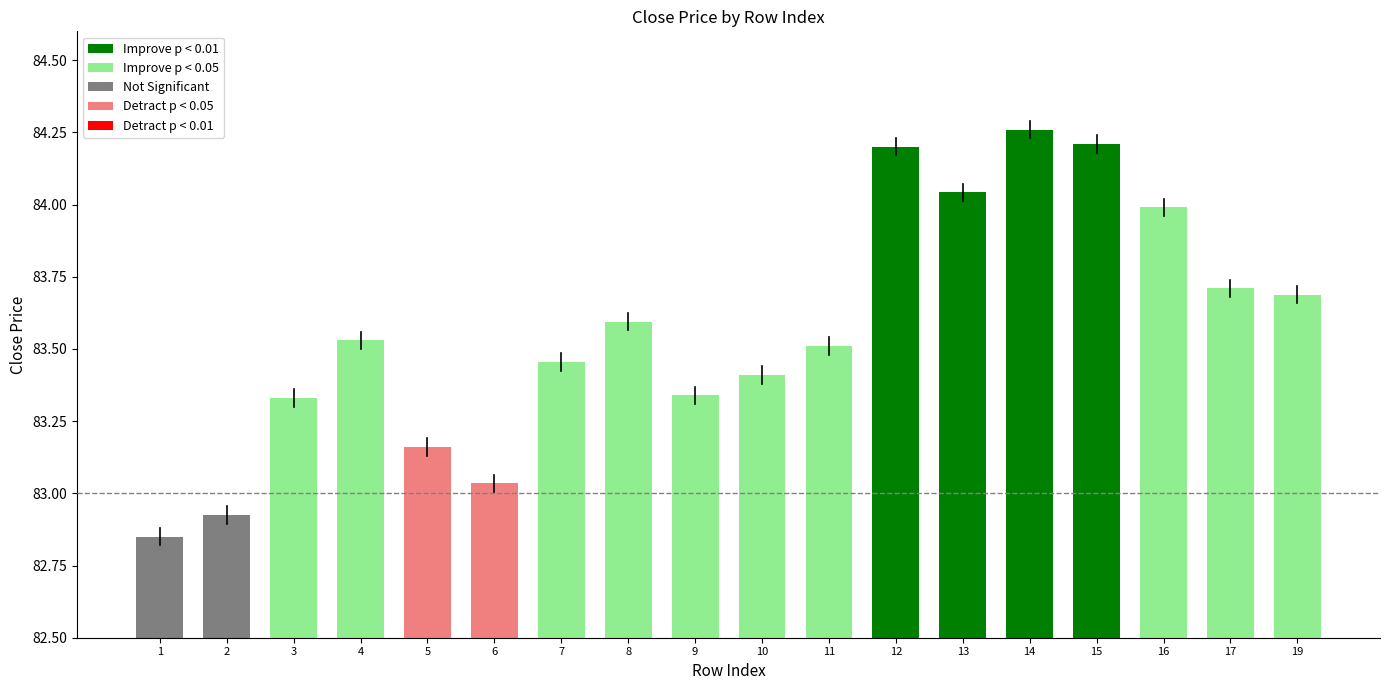

Does the chart contain any negative values?

No